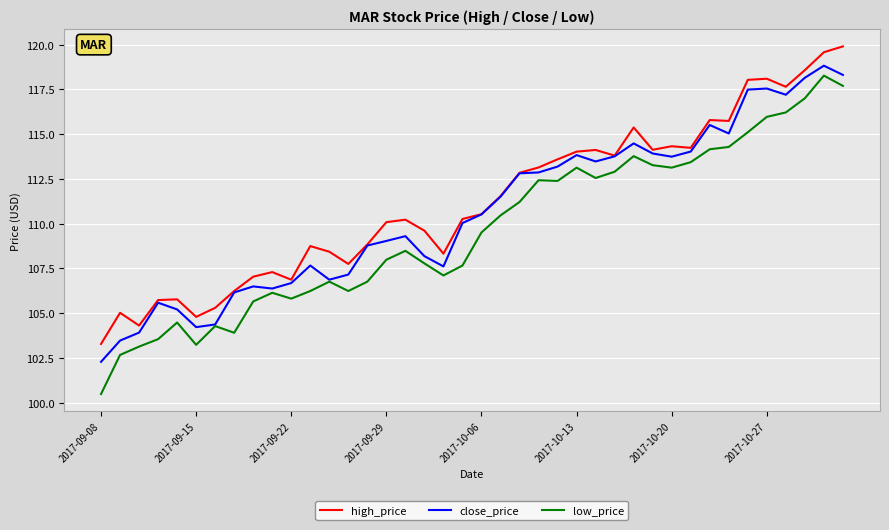

What is the maximum value shown in the chart?

119.9